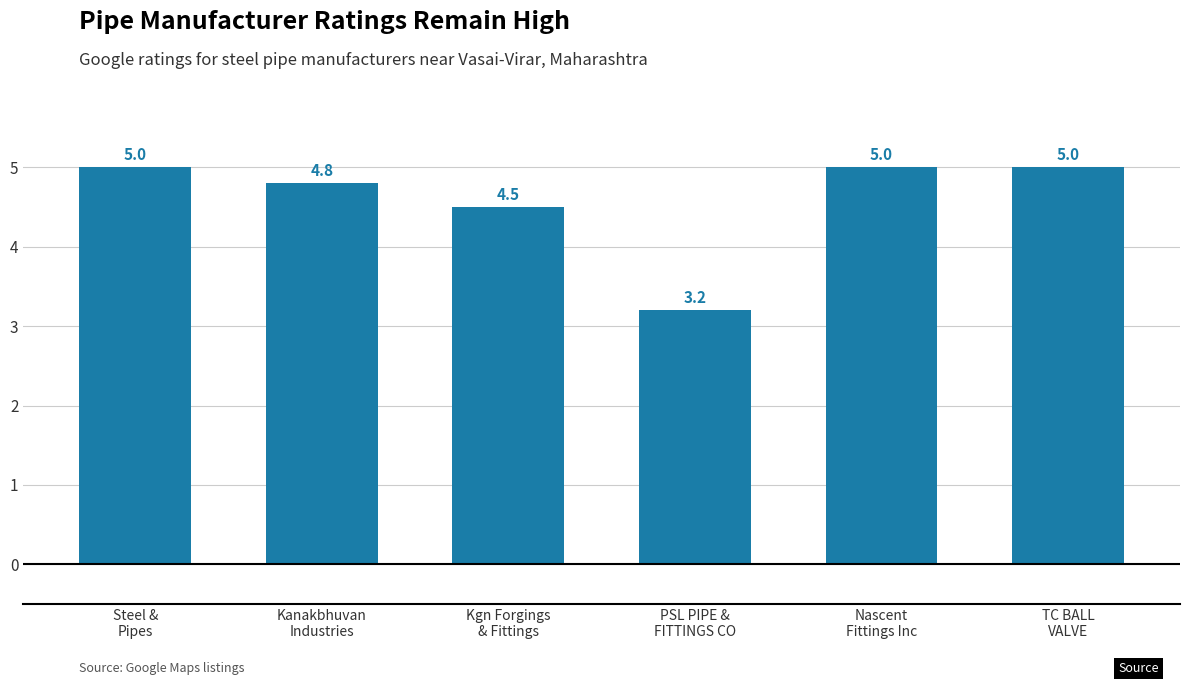

Which label corresponds to the smallest value in the chart?

PSL PIPE &
FITTINGS CO